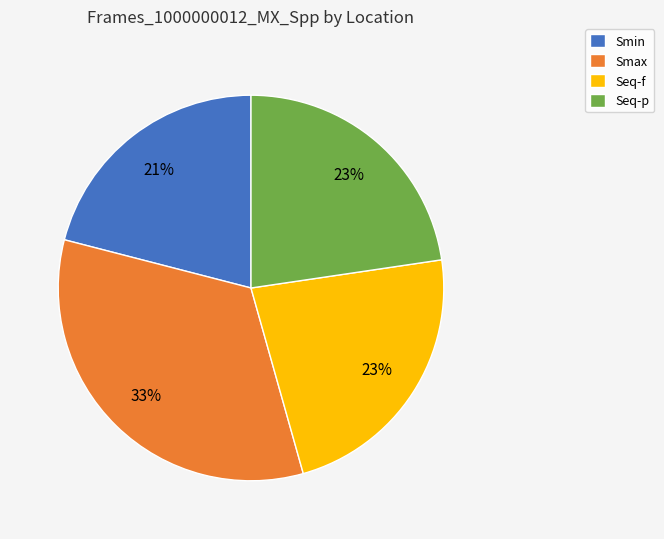

Does Smin represent more than half of the total?

No